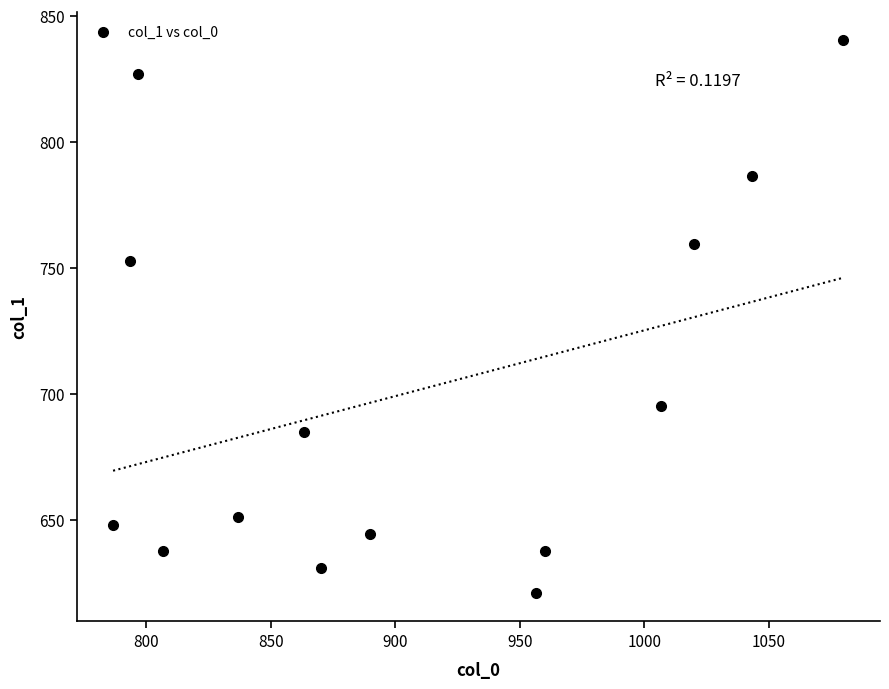

What is the range of X values (max minus min)?

293.3